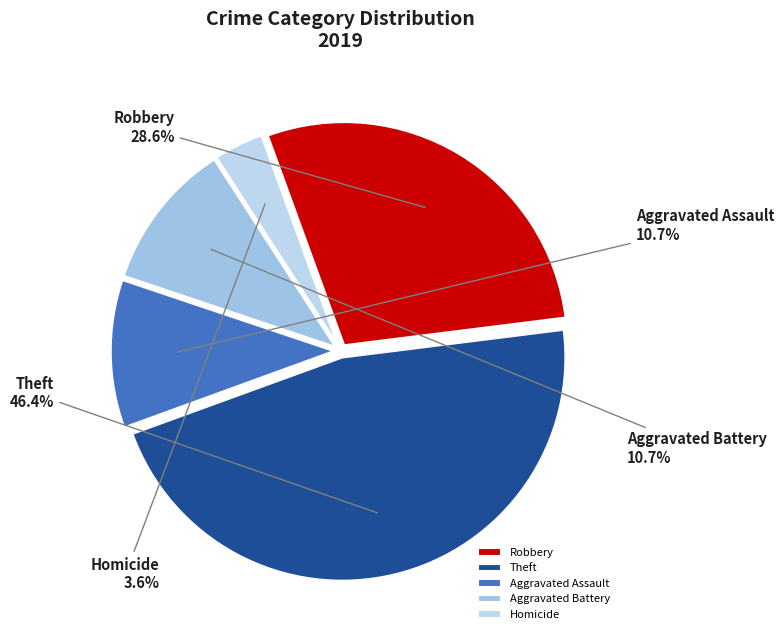

Which slice is the largest?

Theft